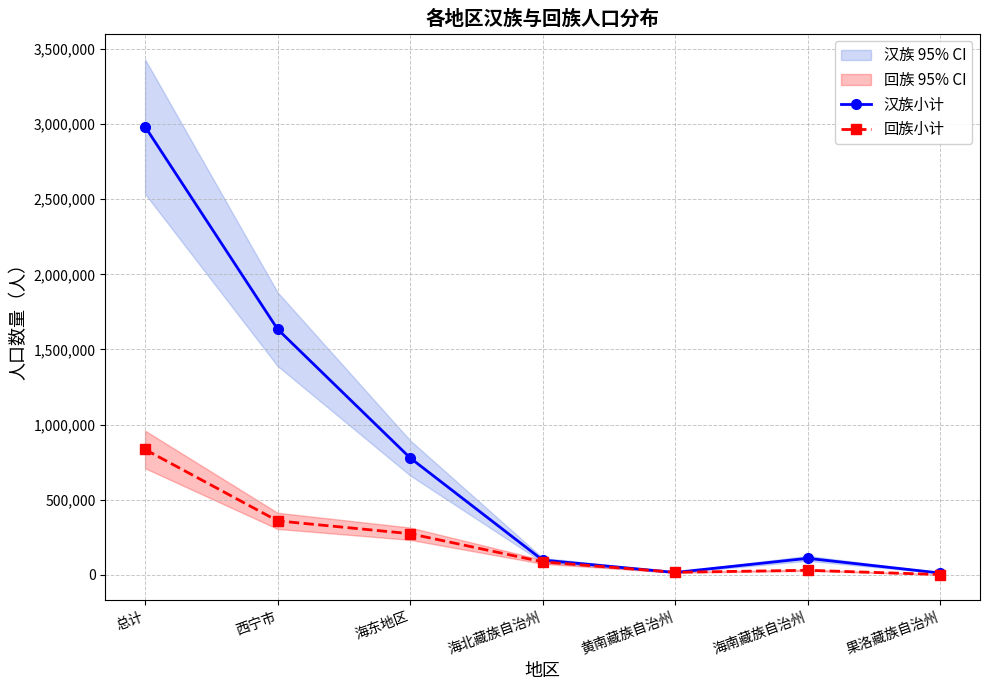

Which series has the widest spread of values?

汉族小计